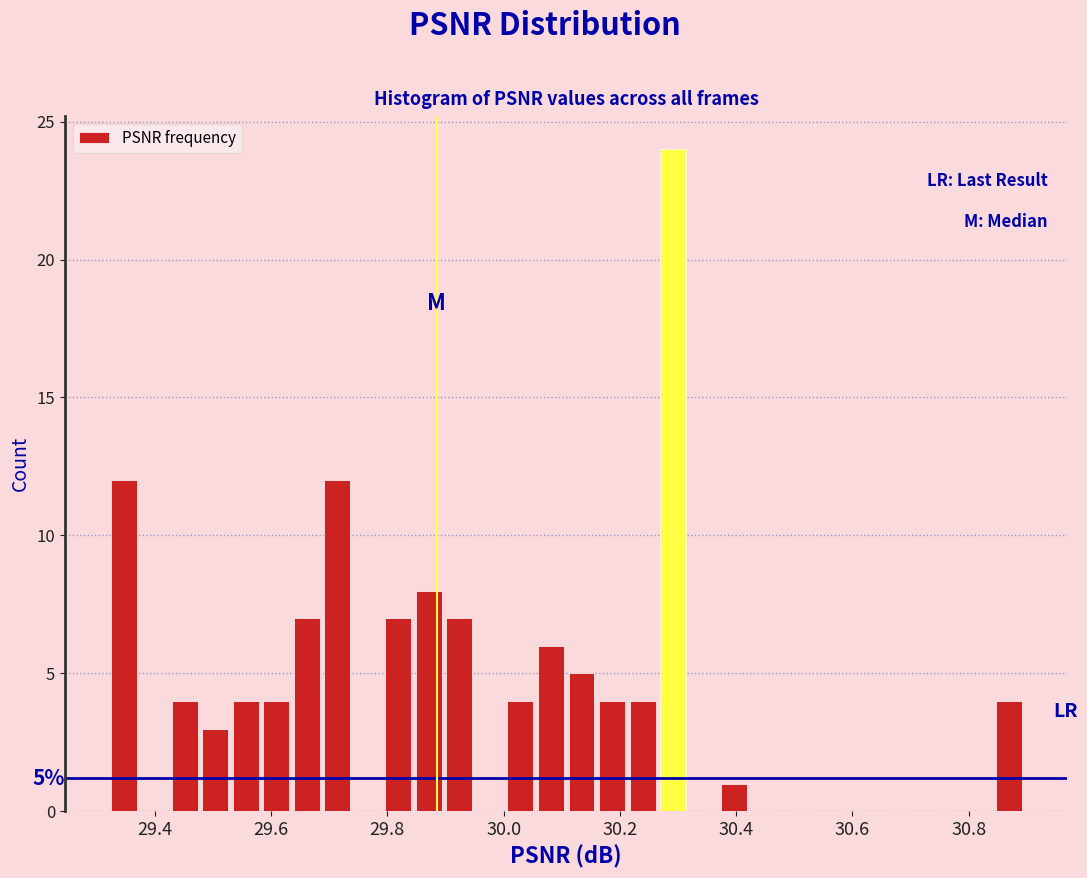

Read against the x-axis, roughly where is the centre of the tallest bar?

30.30